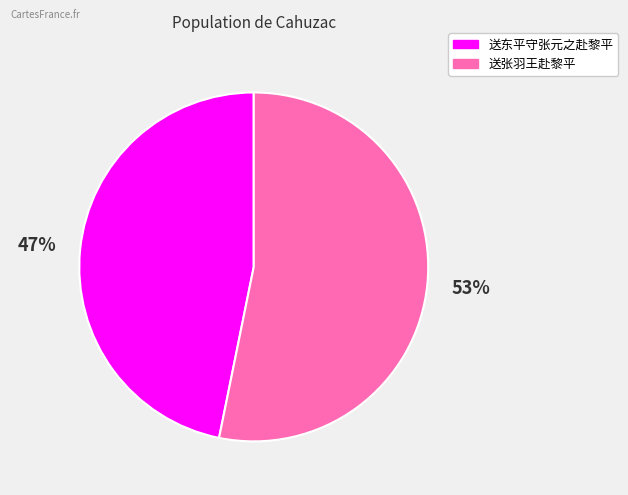

How many segments does this pie chart have?

2